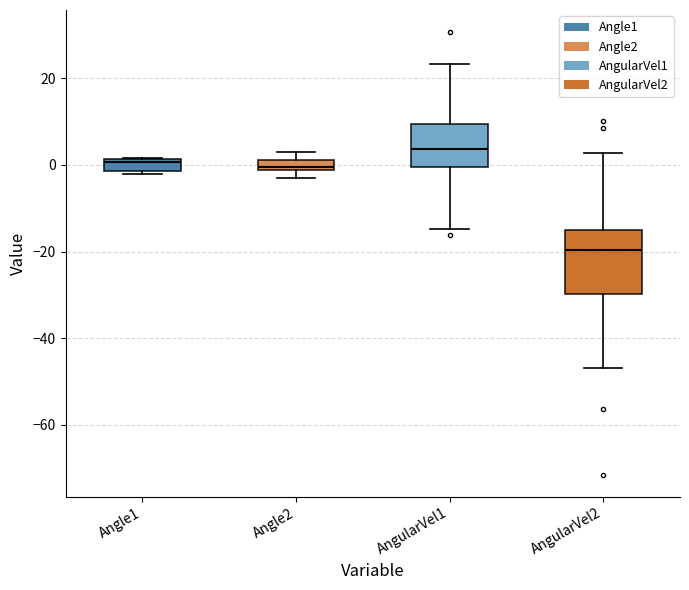

Where is the upper edge of the box for Angle1 on the y-axis? The values are not printed on the chart, so give them approximately, as read against the axis.

2